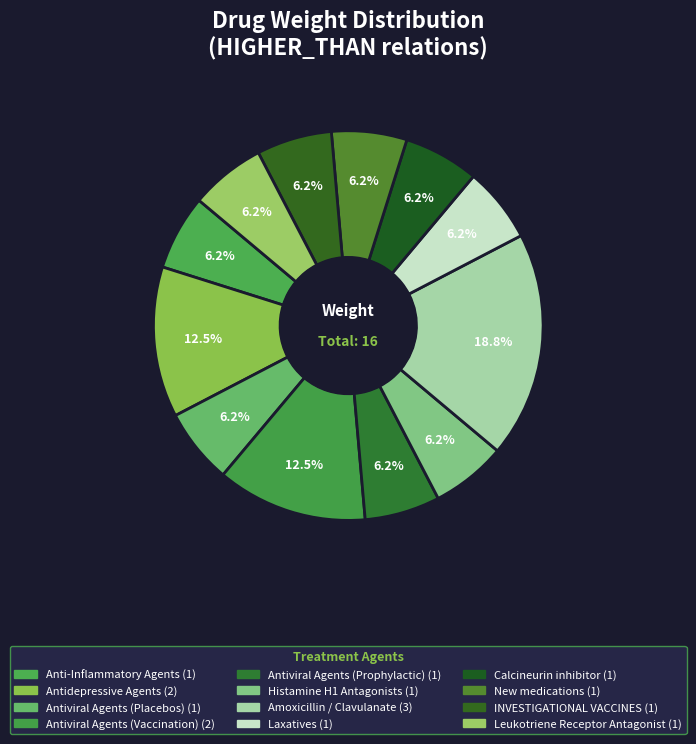

Is there any slice that represents more than half of the pie?

No